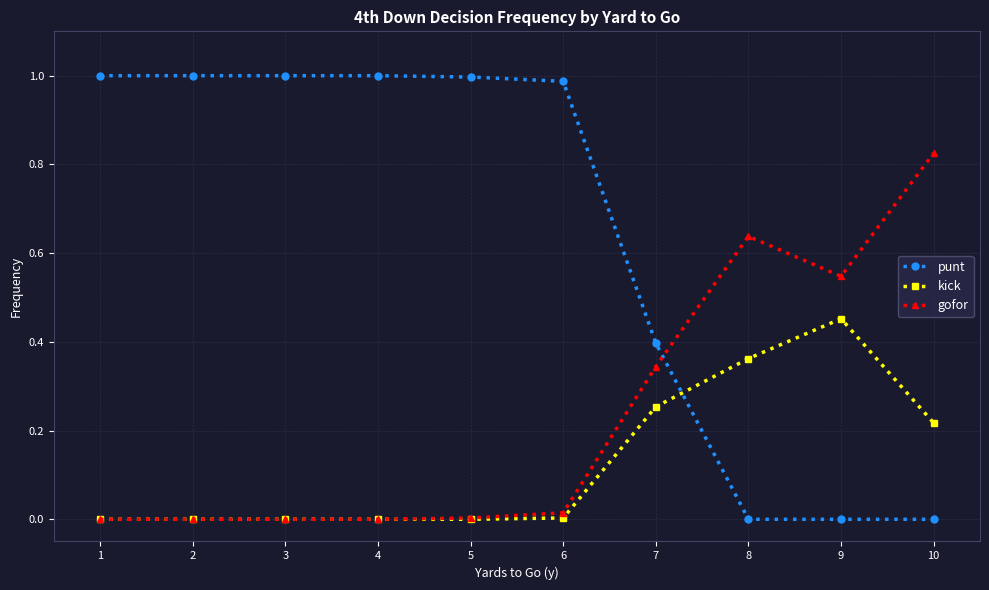

At how many categories does at least one series exceed 0?

10